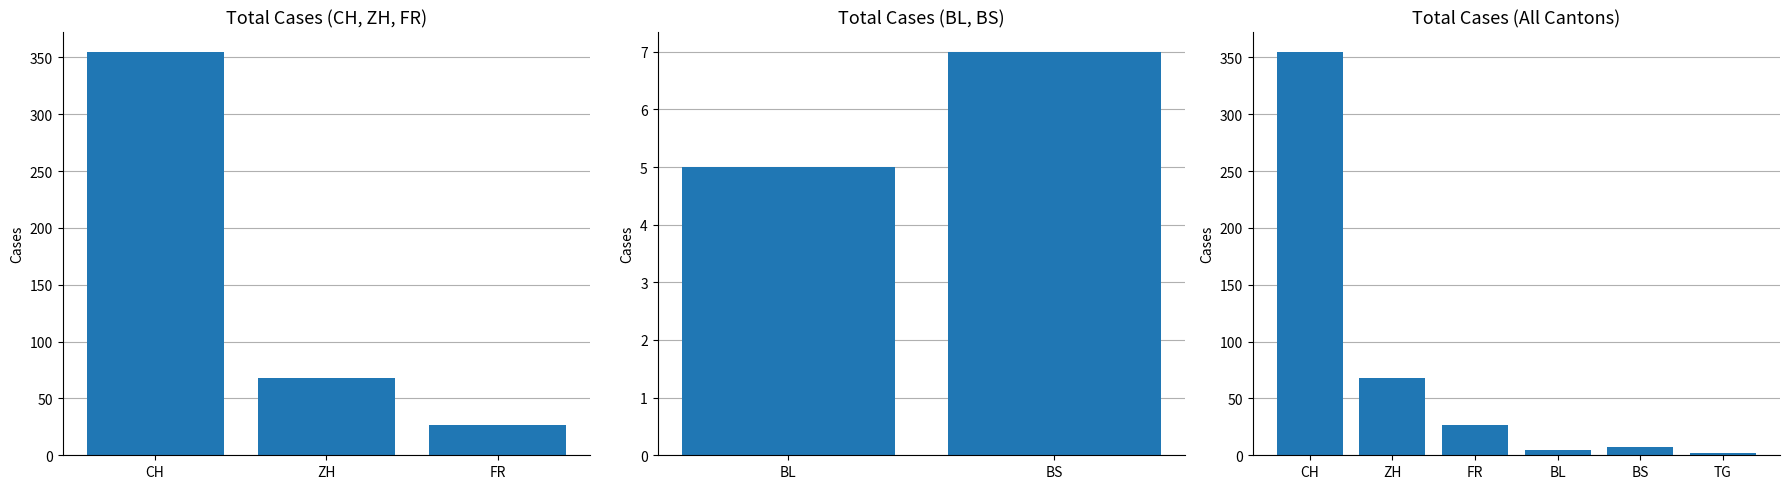

What is the value of the 5th bar from the left?

7